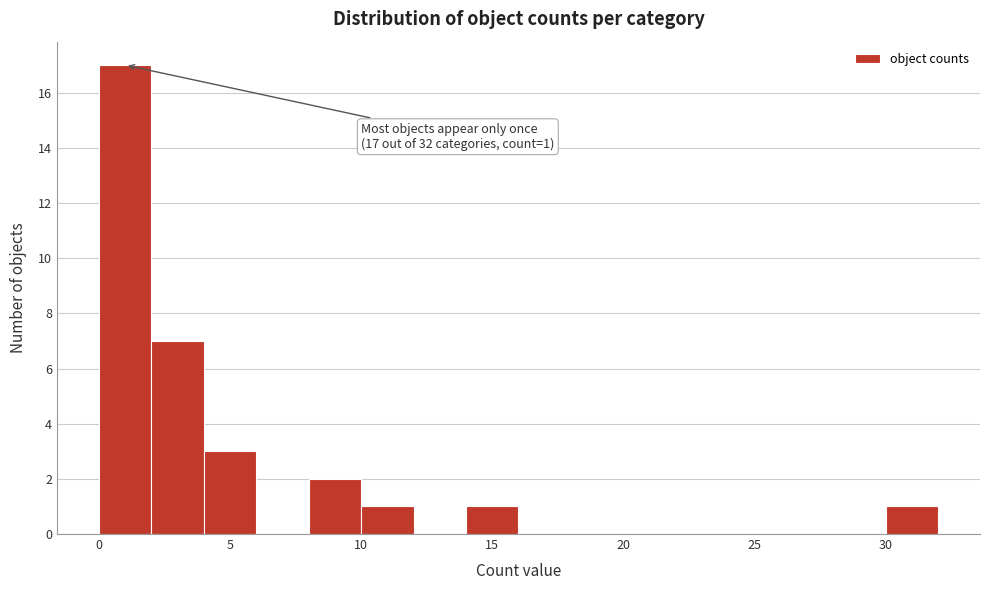

Over which range of the x-axis is the bar tallest?

0 to 2